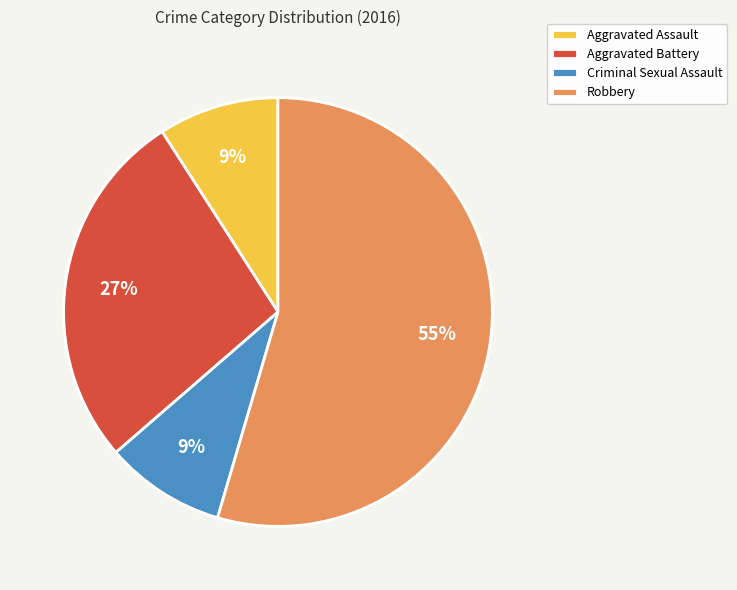

To the nearest percent, what is the combined percentage of Robbery and Criminal Sexual Assault?

64%